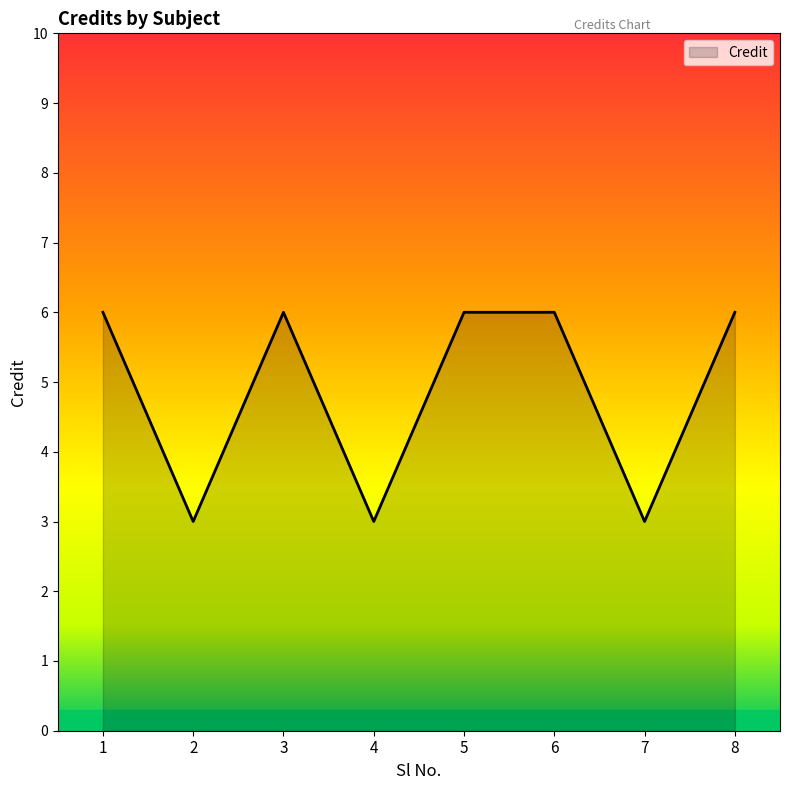

How many categories are shown in the chart?

8